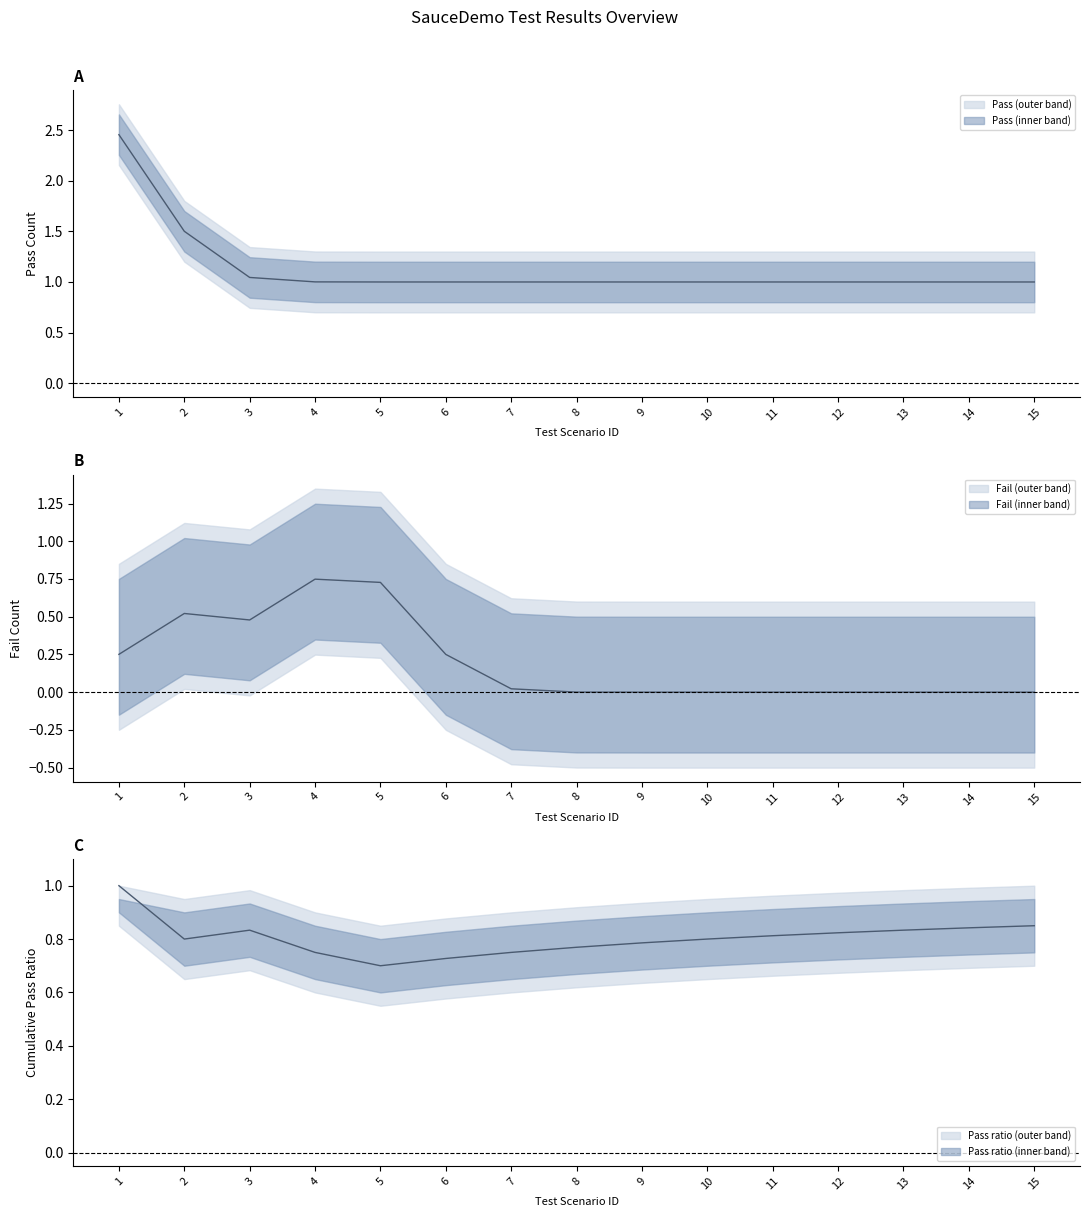

The Pass series shows 1 at 3. True or false?

True